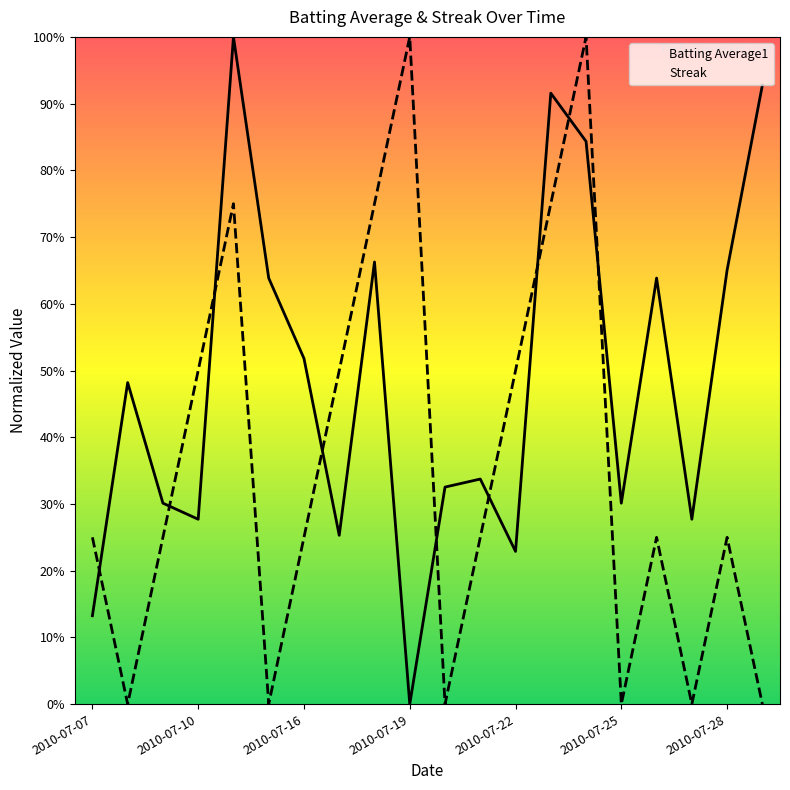

In Batting Average1, how many points are higher than both neighbors (excluding endpoints)?

6